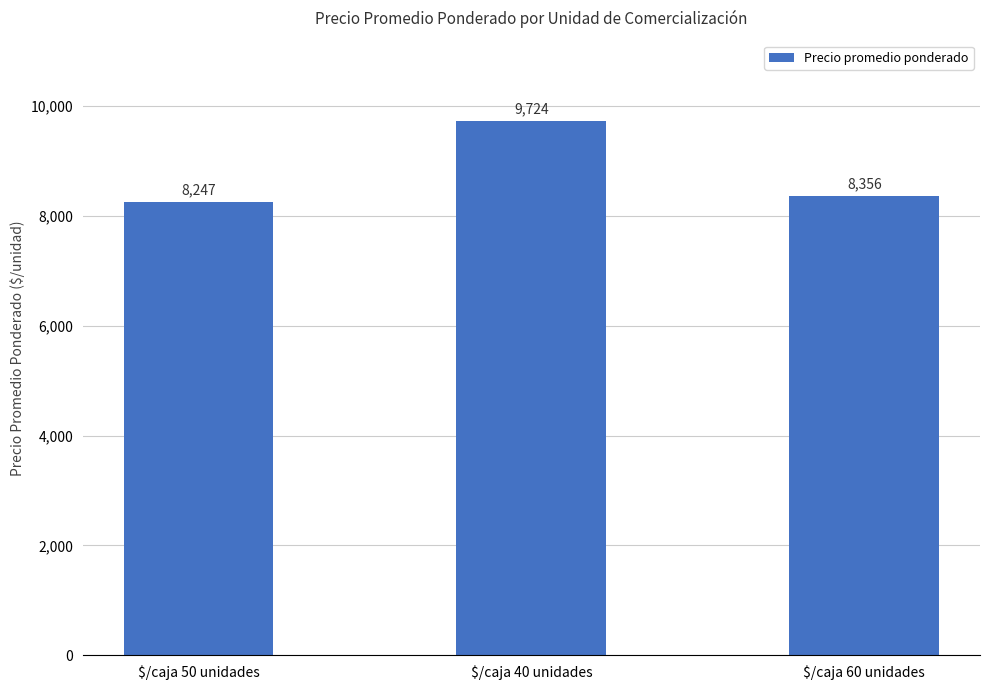

Between $/caja 50 unidades and $/caja 60 unidades, which is larger?

$/caja 60 unidades